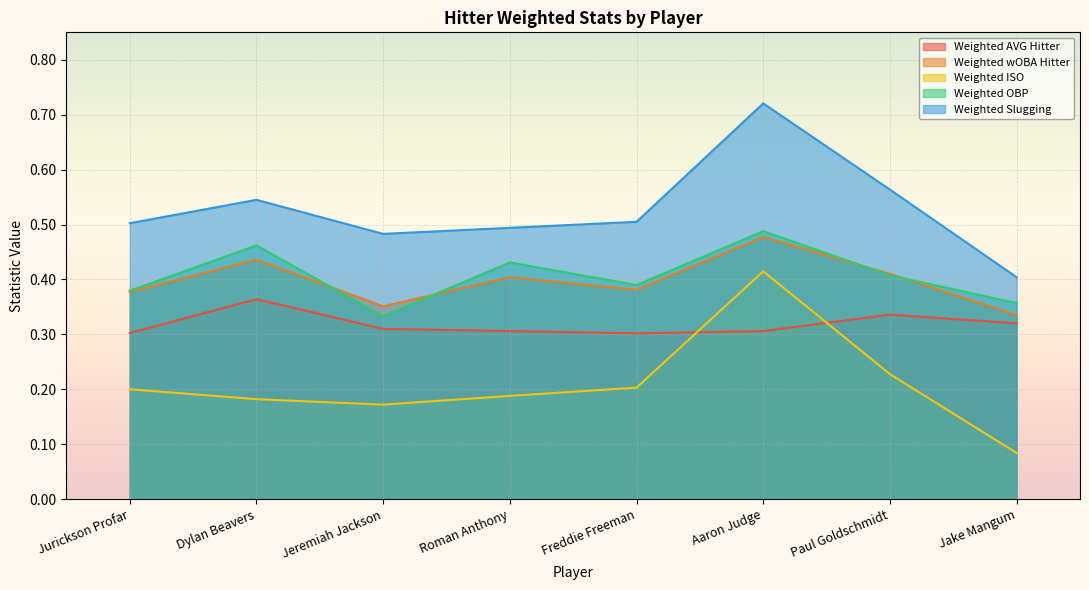

What is the difference between the maximum and minimum values in the Weighted OBP series?

0.2